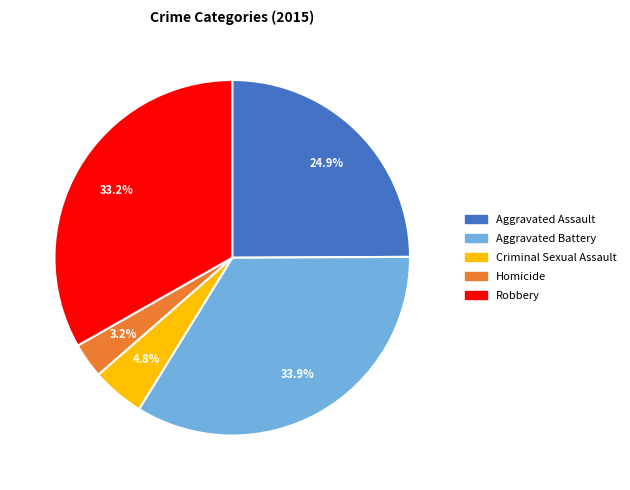

Is it true that Aggravated Battery is 48% of the pie?

False